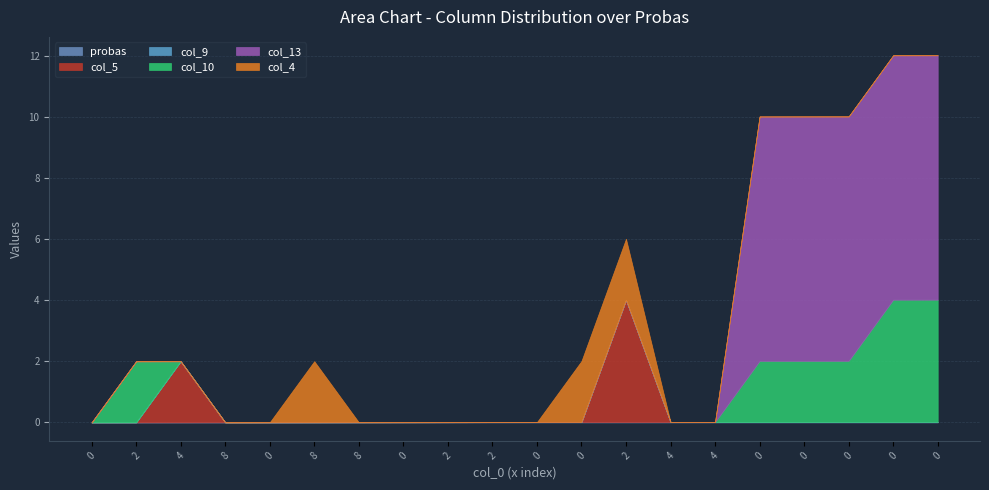

How many data points in col_13 are above 0?

5